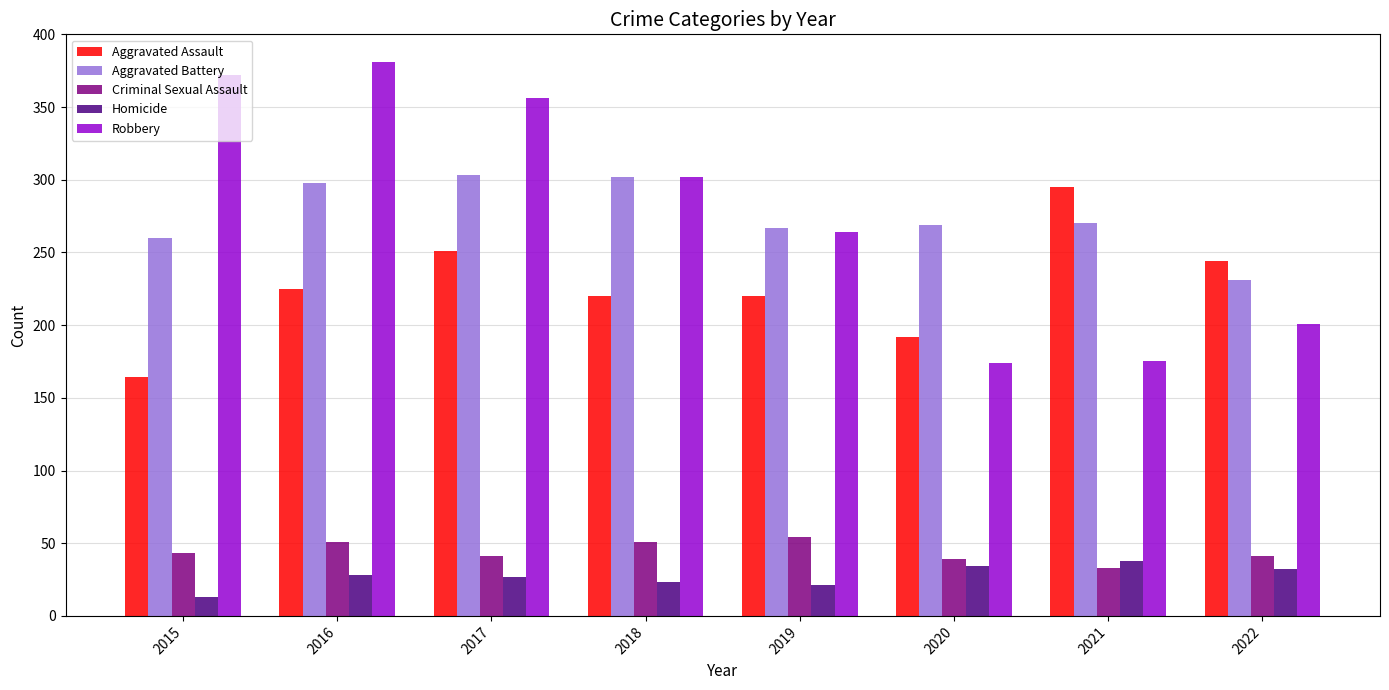

The value of Homicide at 2020 is 7. True or false?

False